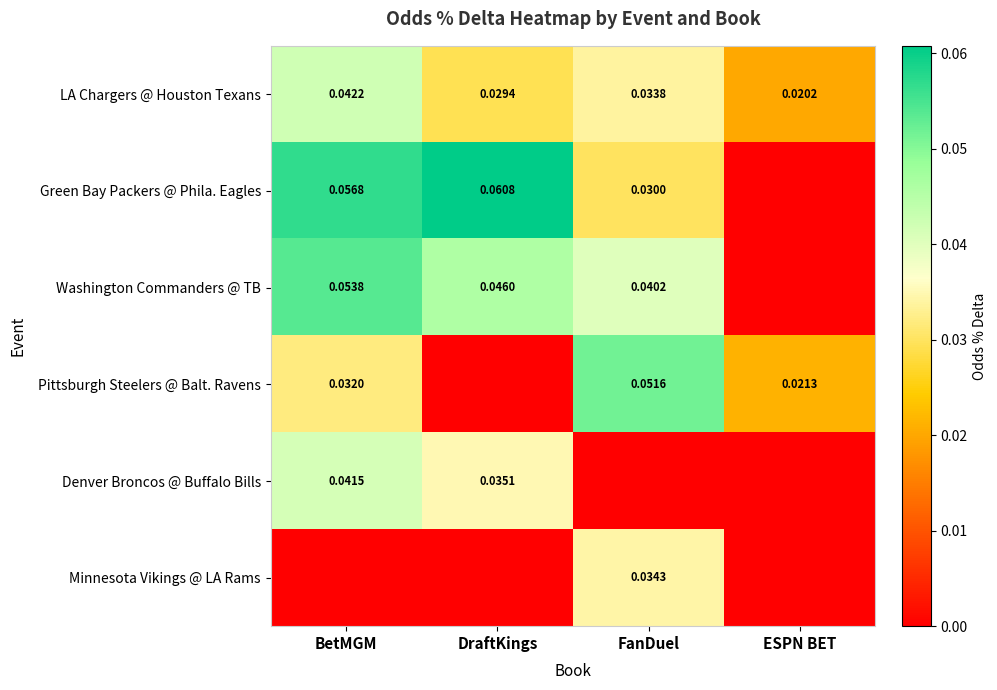

Is it true that LA Chargers @ Houston Texans equals 0.0 at FanDuel?

False